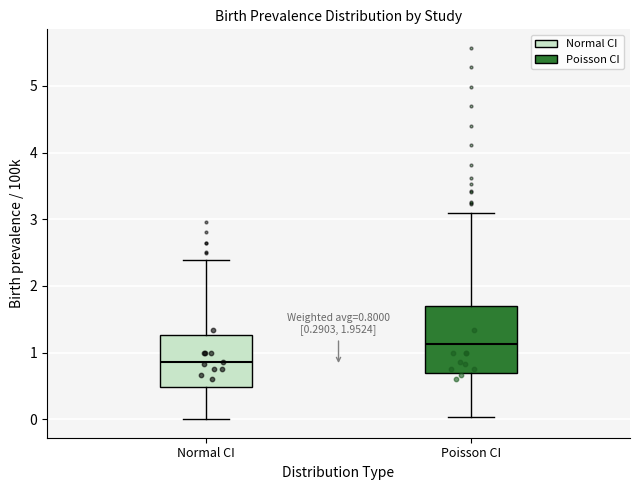

Which box's median line is the highest?

Poisson CI